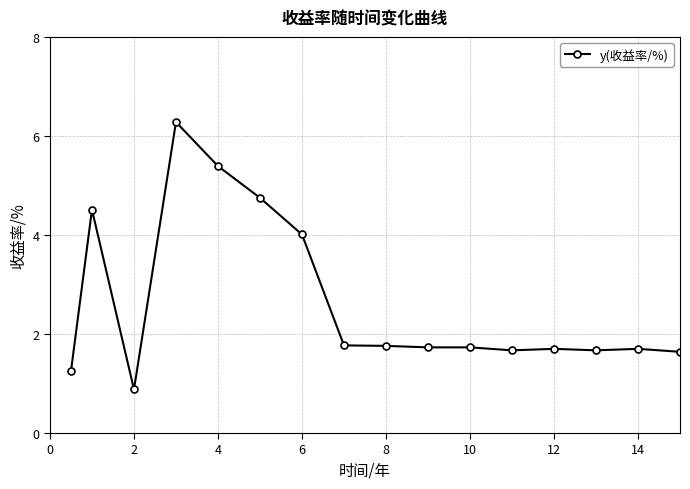

What is the smallest value displayed?

0.9